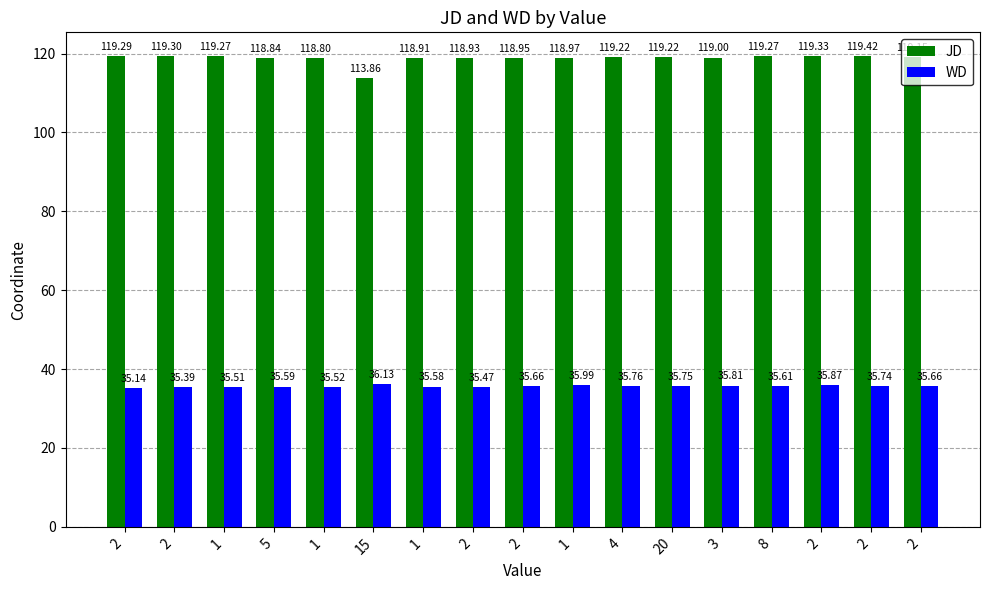

How many groups of bars are there?

17